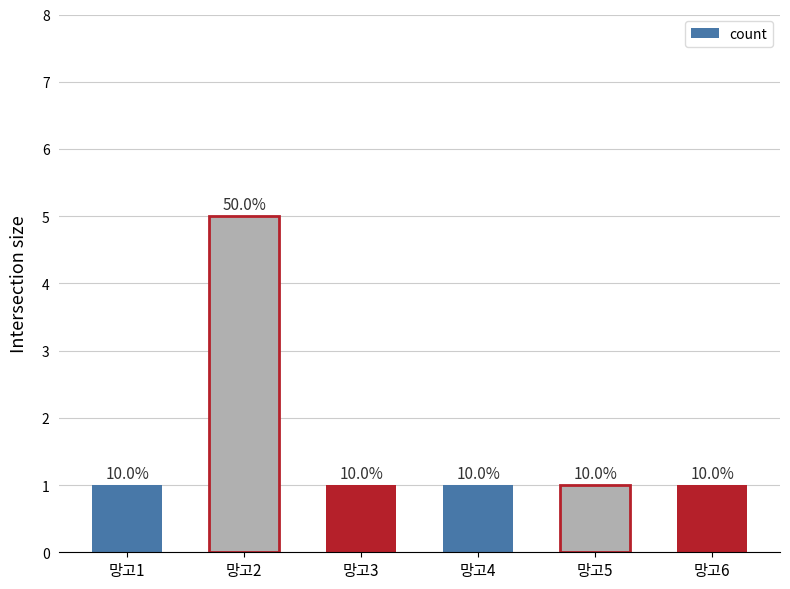

Are the bars horizontal?

No